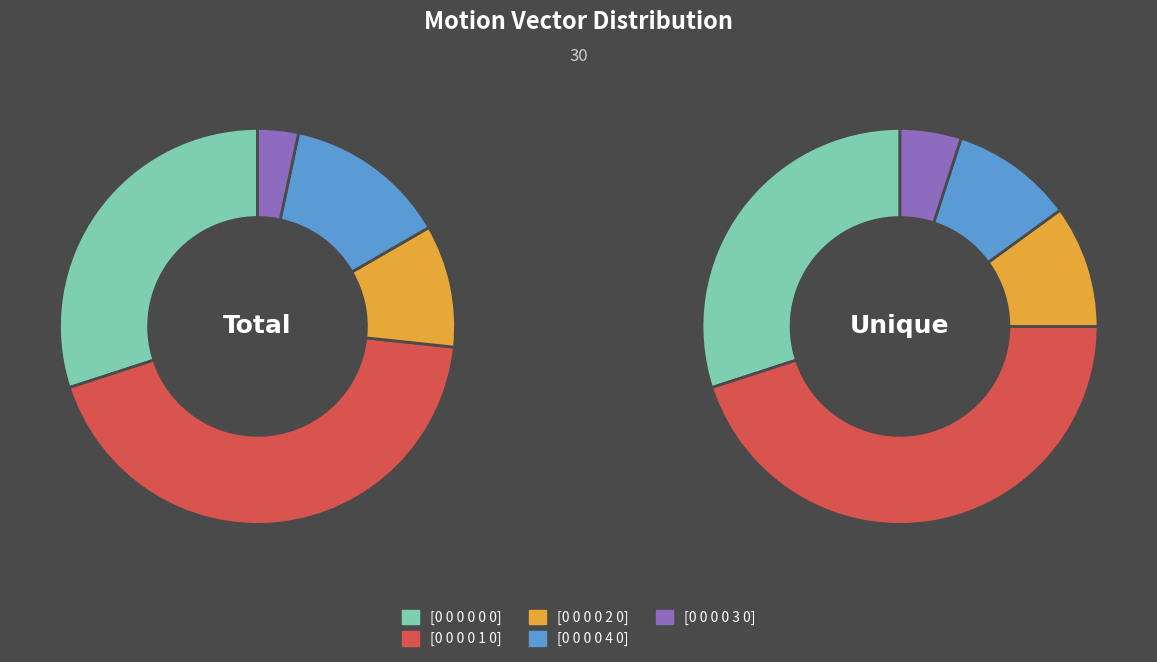

To the nearest percent, what percentage of the pie is [0 0 0 0 0 0]?

30%